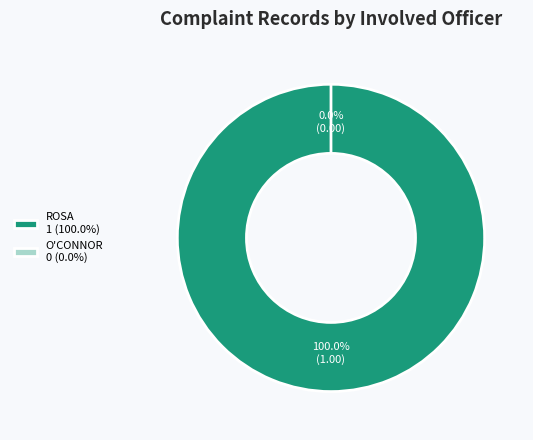

To the nearest percent, what portion does ROSA represent?

100%